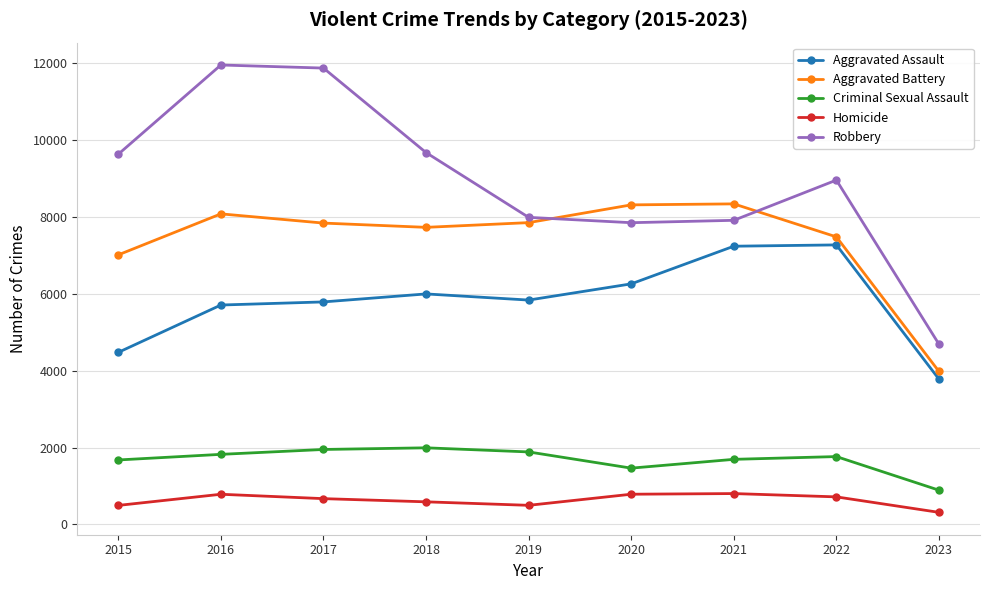

The Homicide series shows 145 at 2022. True or false?

False